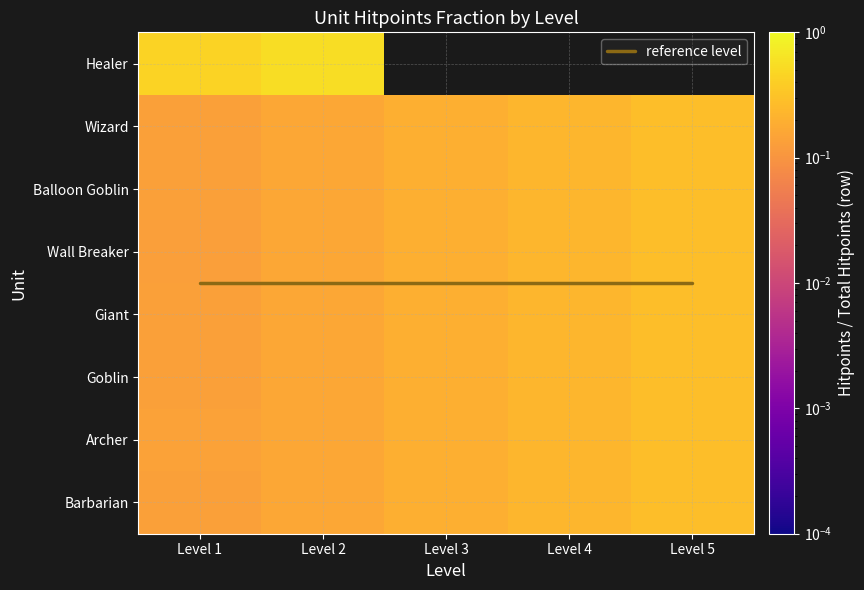

Is the value of Barbarian at Level 3 greater than the value of Wall Breaker at Level 4?

No